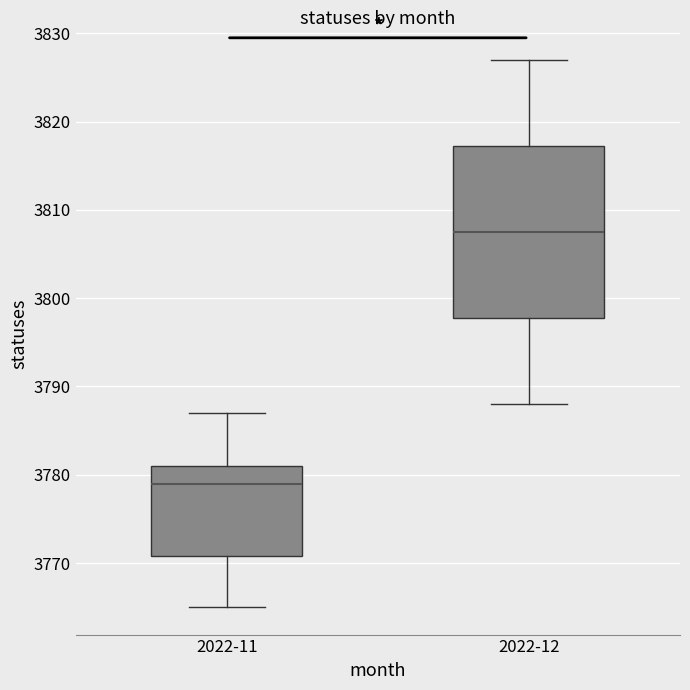

Reading left to right, read every box against the y-axis: the position of its median line, the range the box covers, and the ends of its whiskers. The values are not printed on the chart, so give them approximately, as read against the axis.

2022-11: median 3779, box 3771 to 3781, whiskers 3765 to 3787
2022-12: median 3808, box 3798 to 3817, whiskers 3788 to 3827